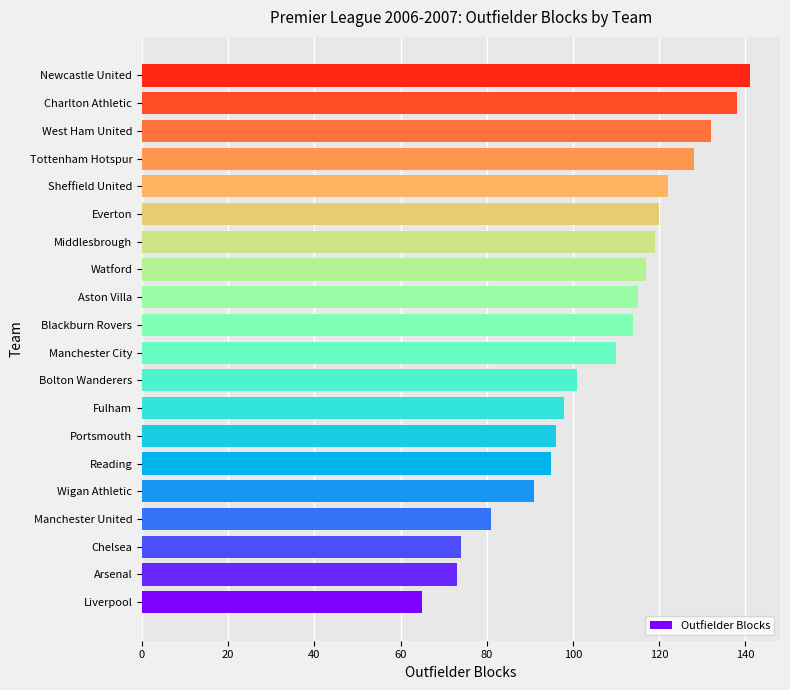

Does the chart contain stacked bars?

No